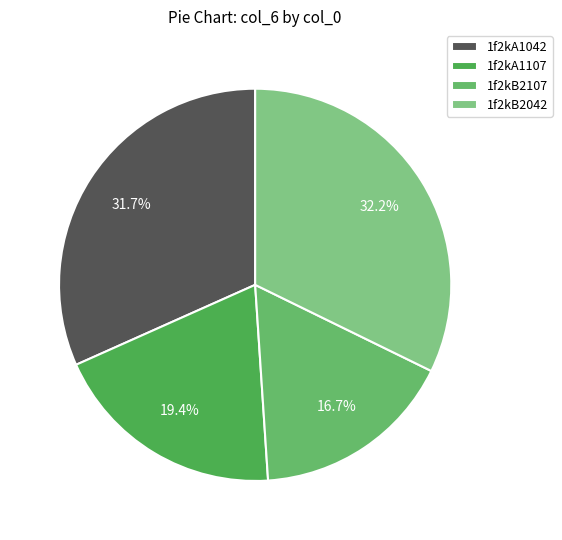

Is the sum of 1f2kA1042 and 1f2kB2042 greater than half?

Yes